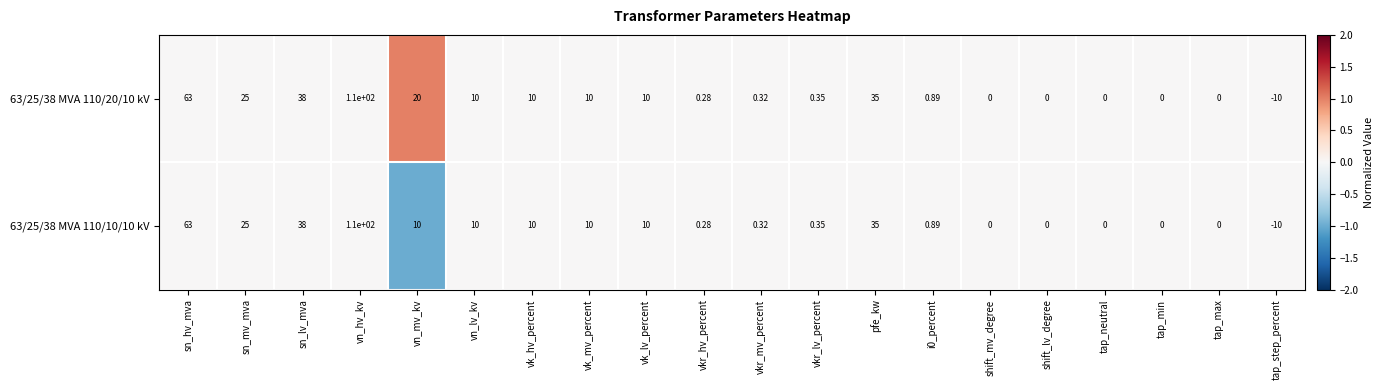

Where is 63/25/38 MVA 110/10/10 kV nearest to the value 50?

sn_lv_mva